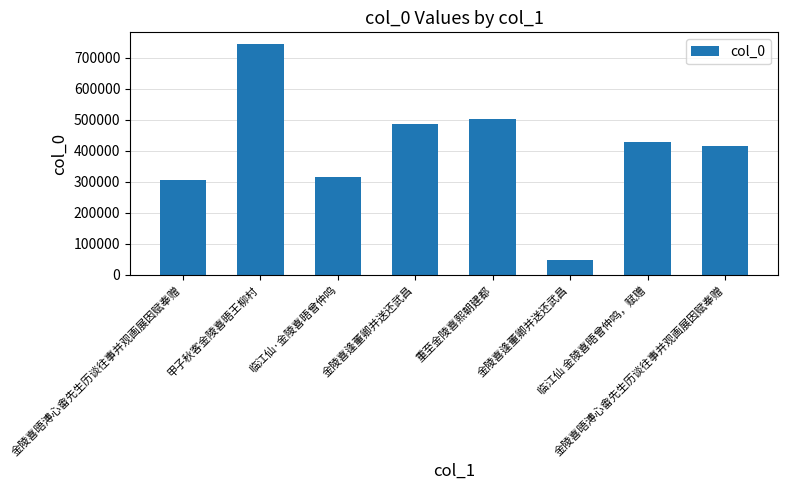

What is the label of the 8th bar from the left?

金陵喜晤溥心畬先生历谈往事并观画展因赋奉赠